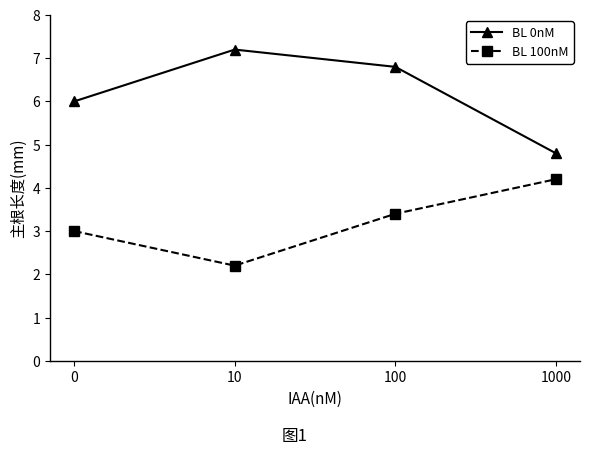

The BL 0nM series shows 11.3 at 100. True or false?

False